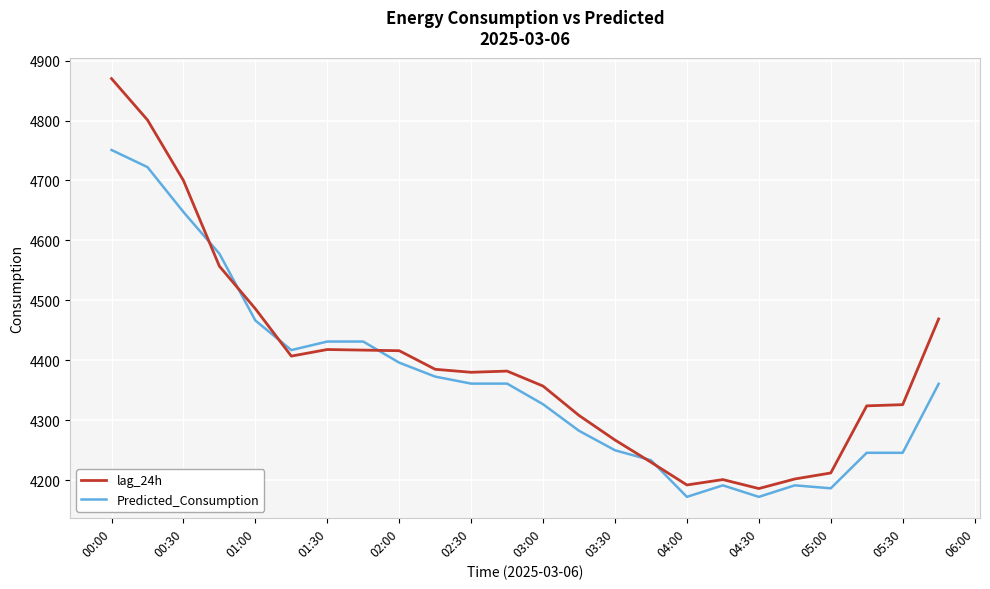

Rank the series by their maximum value, from lowest to highest.

Predicted_Consumption, lag_24h